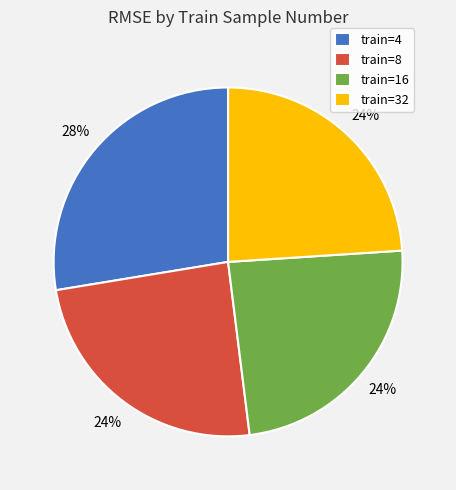

To the nearest percent, what is the average slice percentage?

25%